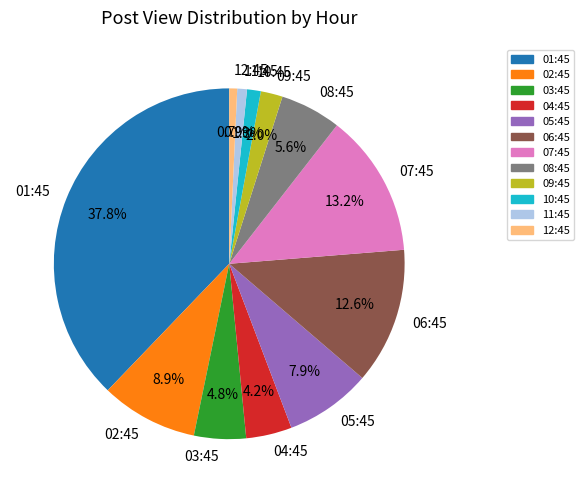

To the nearest percent, what is the difference between the largest and smallest slice percentages?

37%